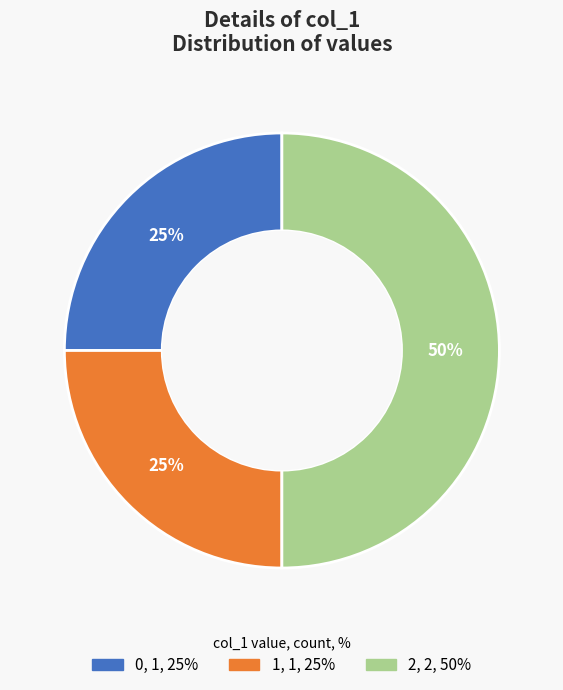

To the nearest percent, what is the combined percentage of 2 and 1?

75%